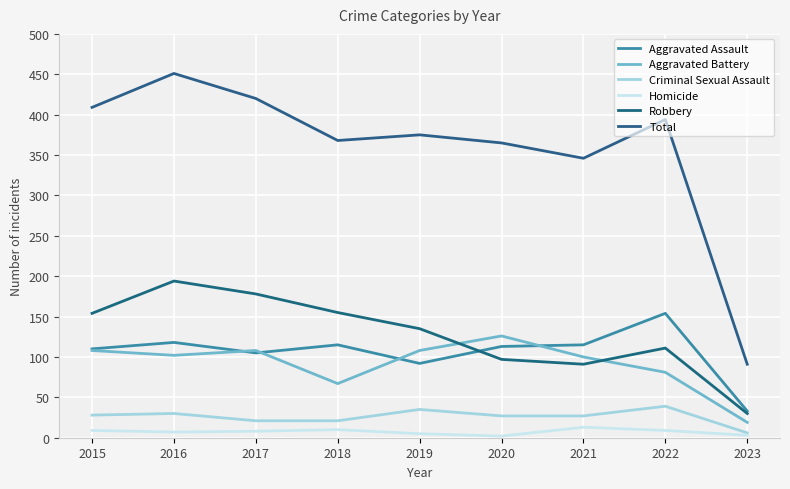

Between 2016 and 2020, which series saw the biggest shift?

Robbery